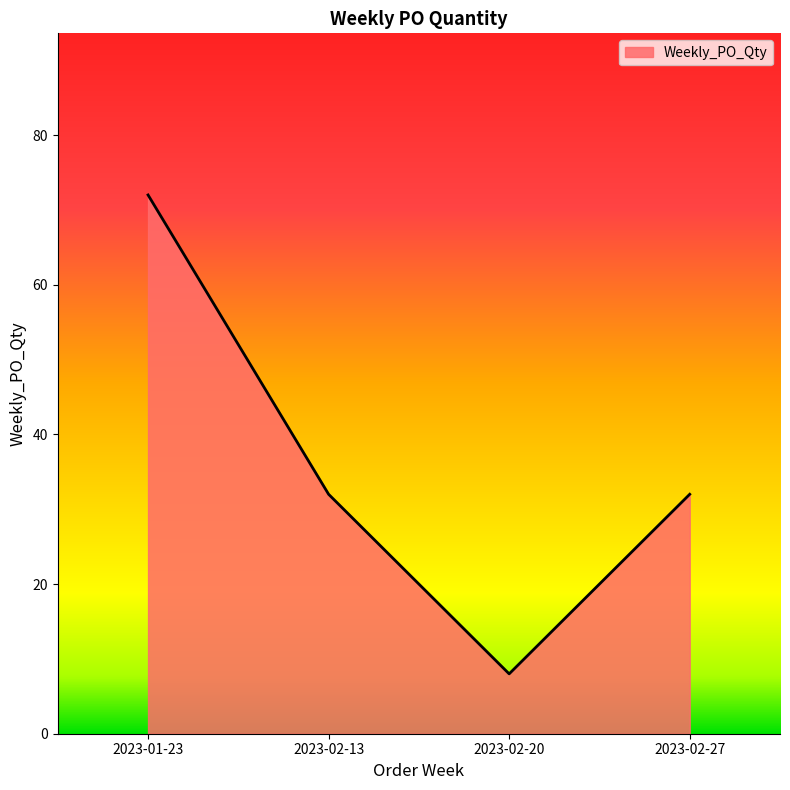

Where does the data first go above 32?

2023-01-23